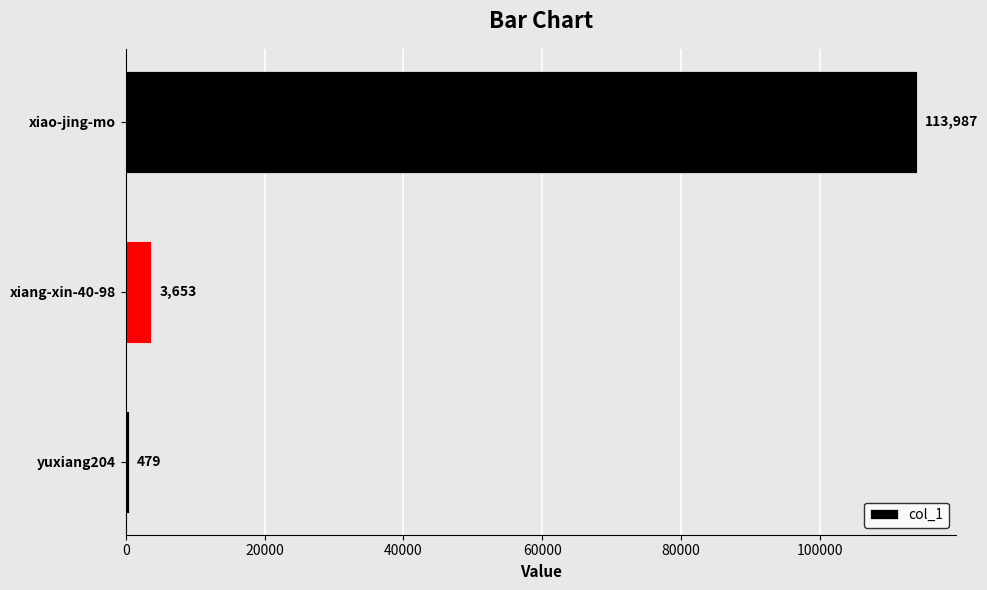

Reading top to bottom, list all the values displayed in this chart.

113987	3653	479